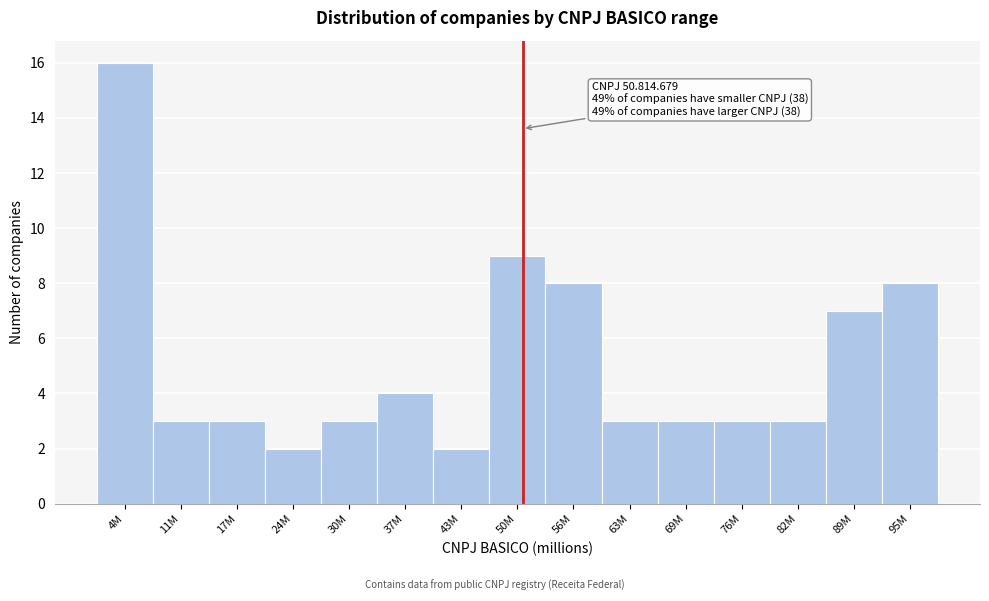

Reading left to right, extract all data points from this chart.

16	3	3	2	3	4	2	9	8	3	3	3	3	7	8